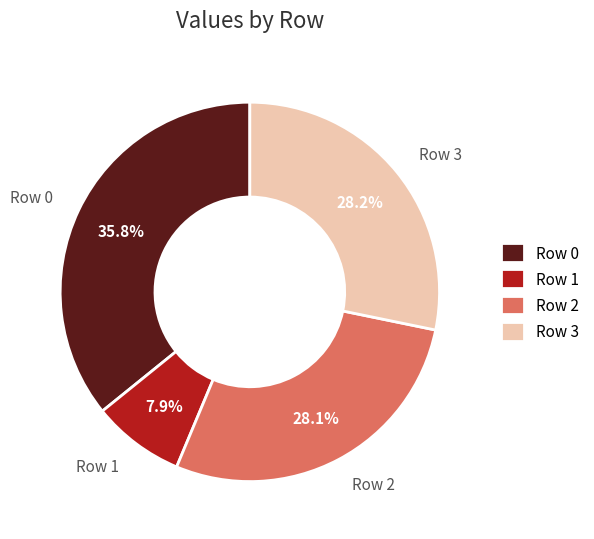

How many segments does this pie chart have?

4